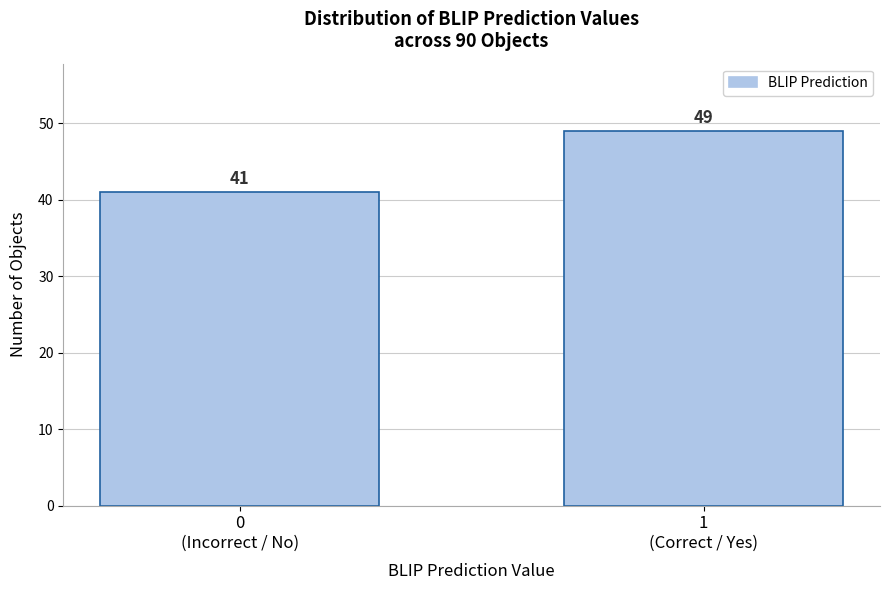

Reading left to right, transcribe all the data shown in this chart.

41	49